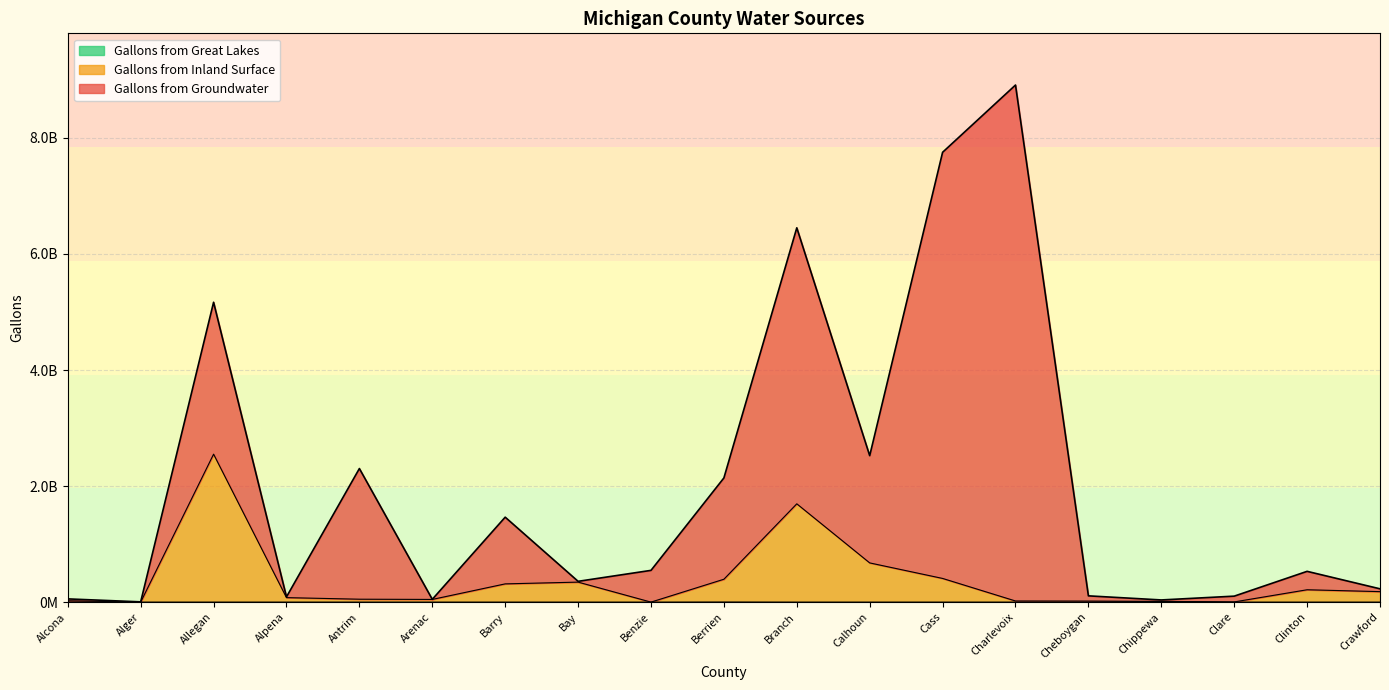

True or false: Gallons from Great Lakes has a value of 18779662 at Chippewa.

False